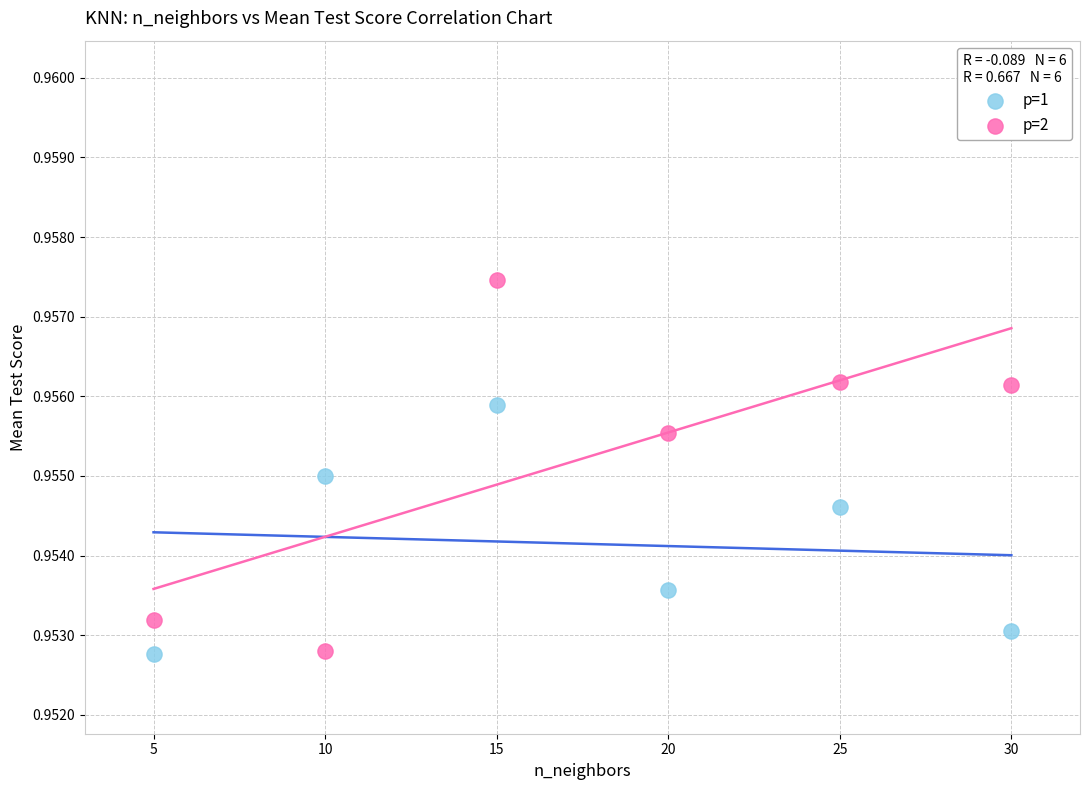

Which series has the widest spread of Y values?

p=2